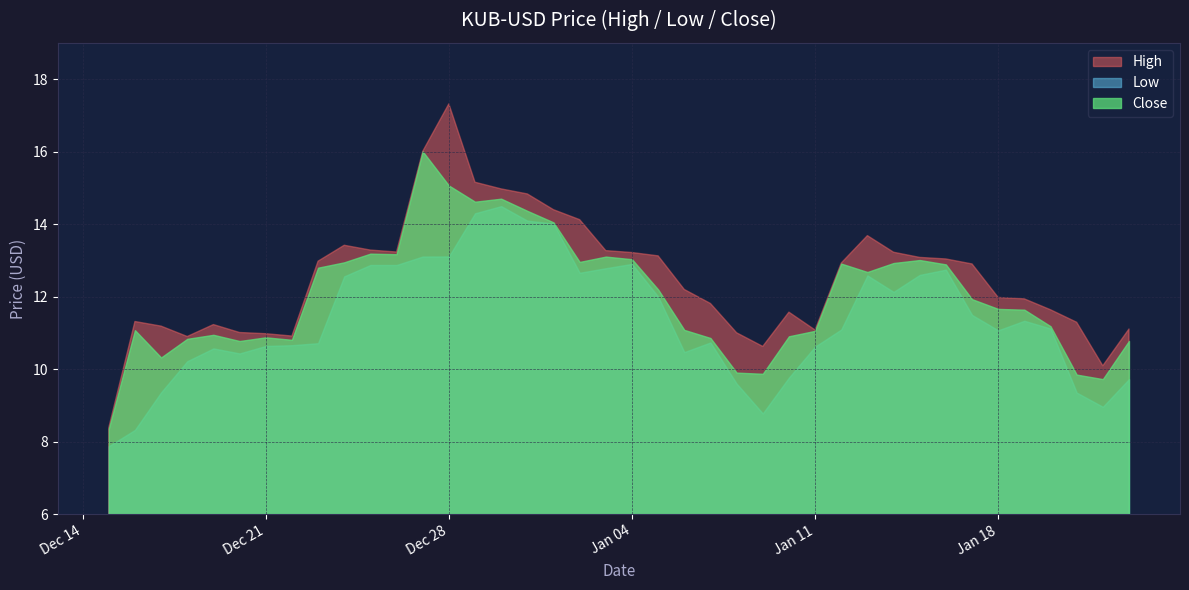

Is it true that High equals 4.2 at 2021-12-17?

False